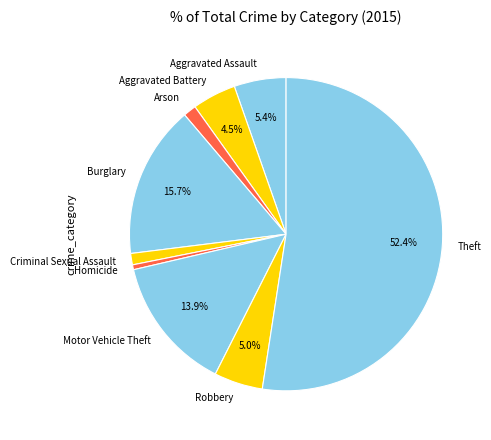

Count the number of slices in the pie.

9